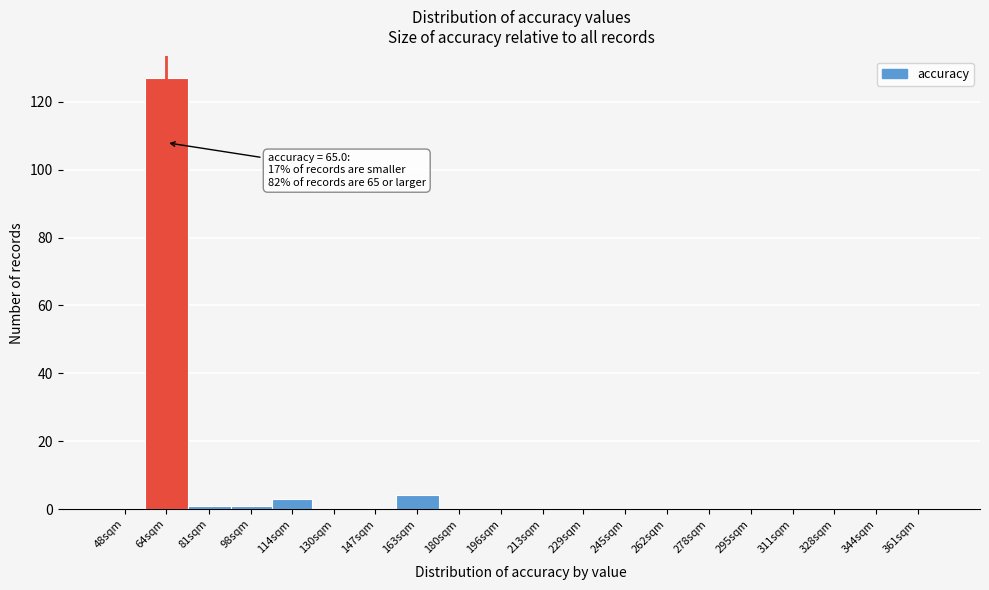

Reading left to right, extract all data points from this chart.

48sqm=0	64sqm=127	81sqm=1	98sqm=1	114sqm=3	130sqm=0	147sqm=0	163sqm=4	180sqm=0	196sqm=0	213sqm=0	229sqm=0	245sqm=0	262sqm=0	278sqm=0	295sqm=0	311sqm=0	328sqm=0	344sqm=0	361sqm=0